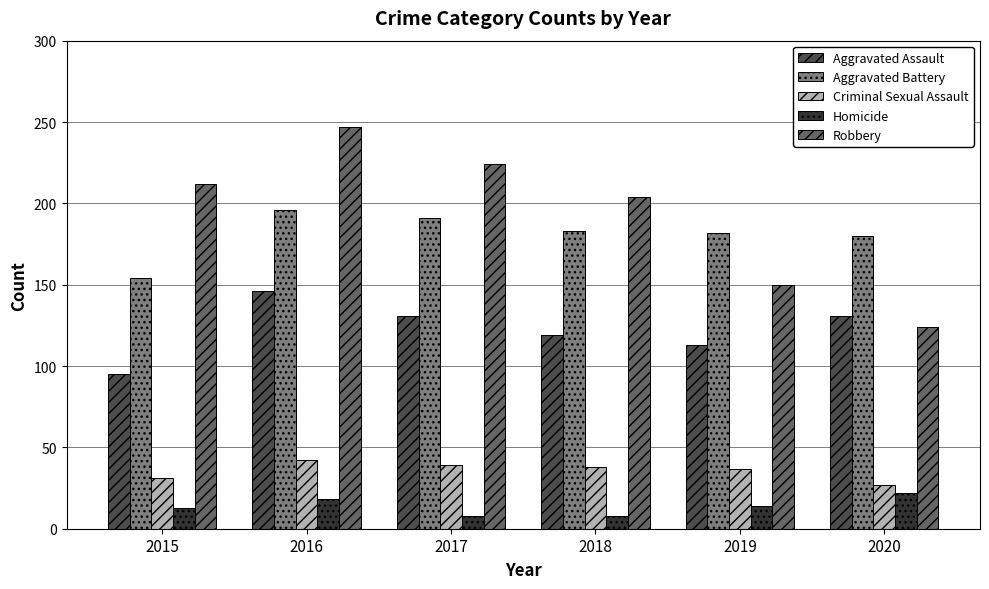

Which series has the largest range (max minus min)?

Robbery